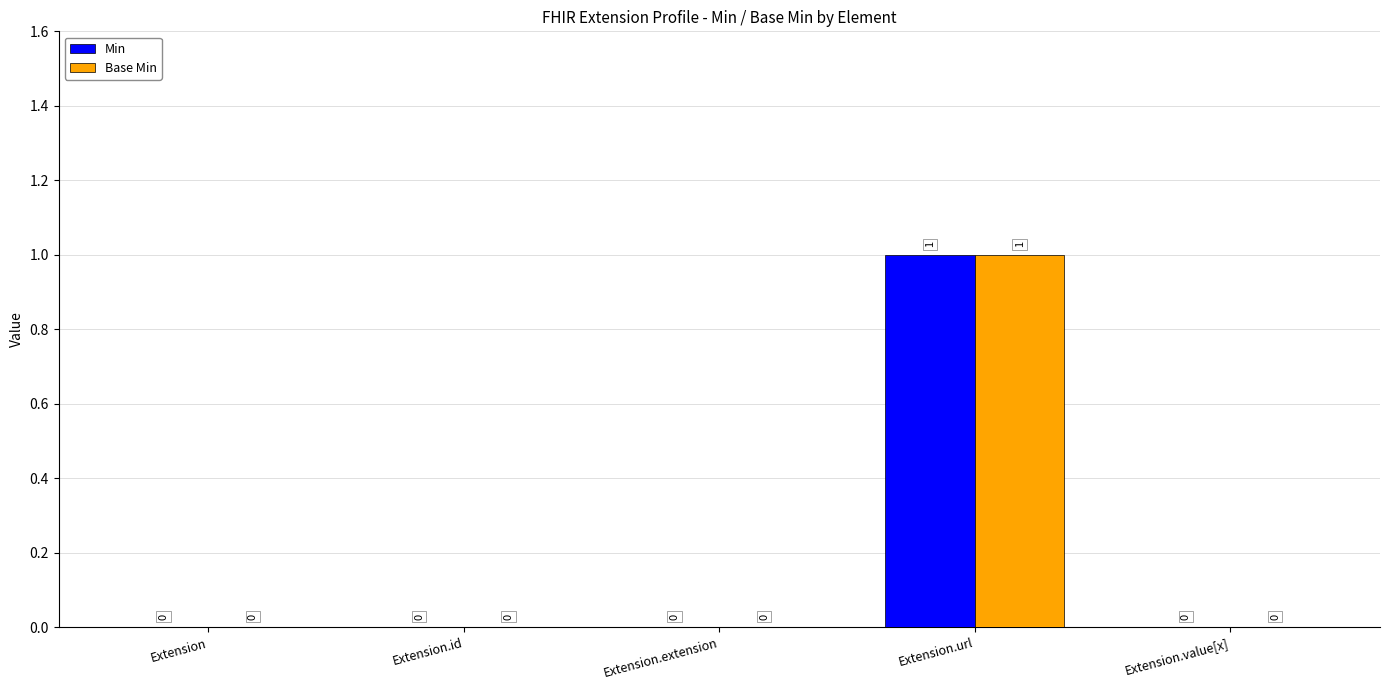

The value of Base Min at Extension.extension is -1. True or false?

False